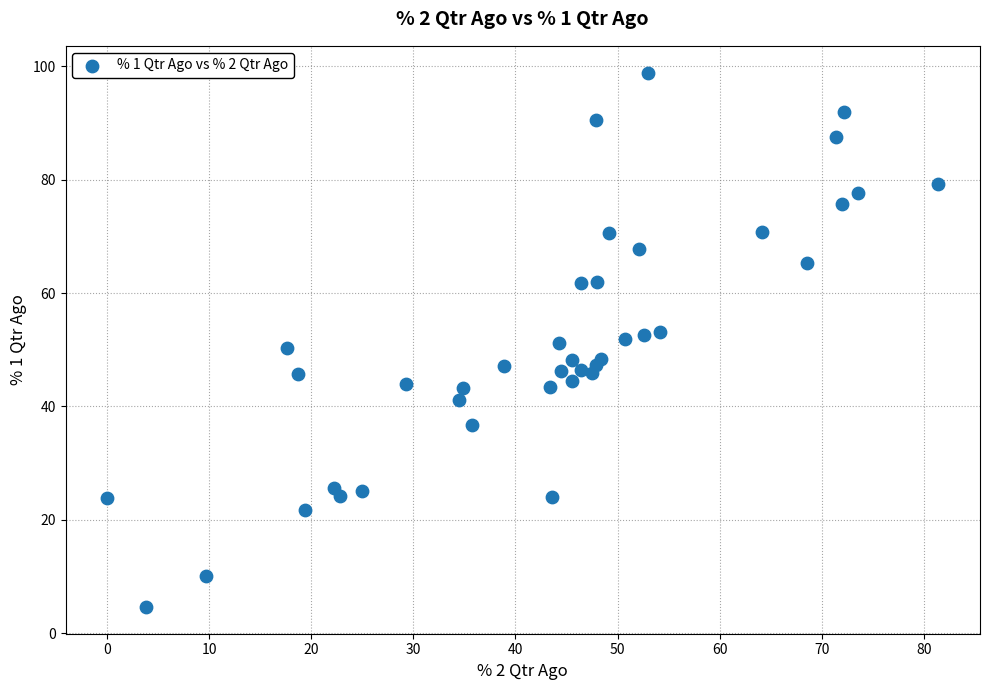

What is the range of Y values (max minus min)?

94.3